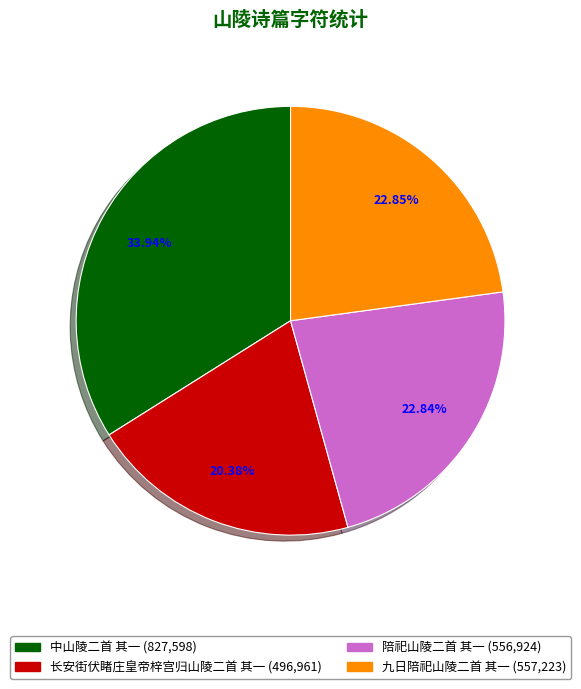

Is 长安街伏睹庄皇帝梓宫归山陵二首 其一 the majority of the pie?

No